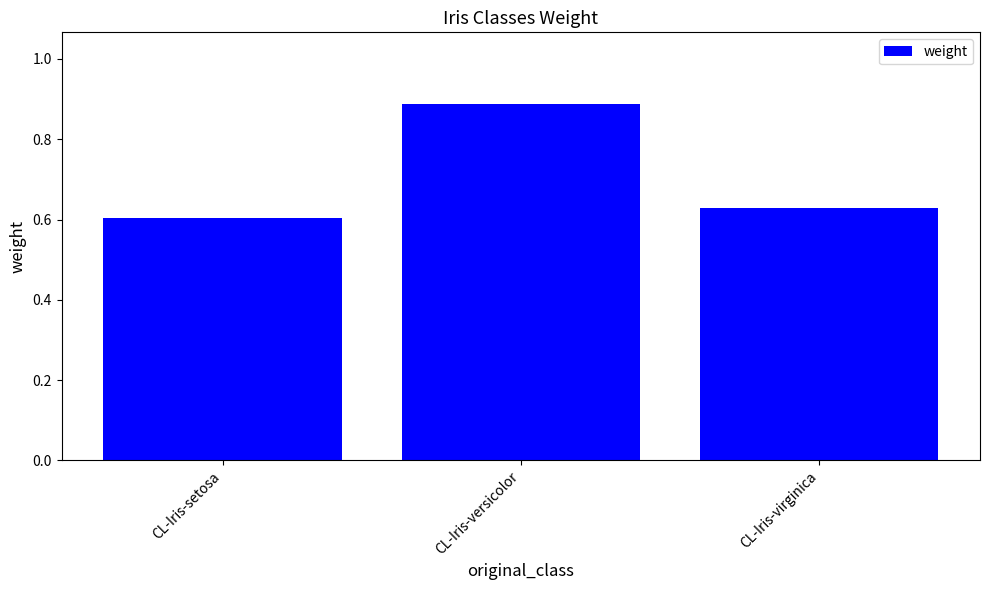

List the labels in order of value, largest first.

CL-Iris-versicolor, CL-Iris-virginica, CL-Iris-setosa